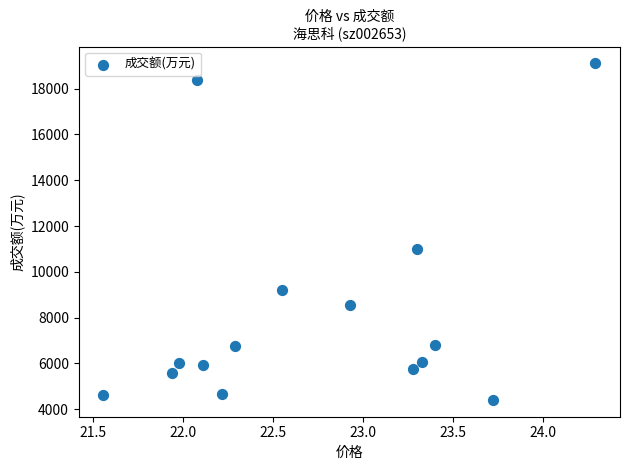

What Y value in the scatter plot is closest to 11758?

10979